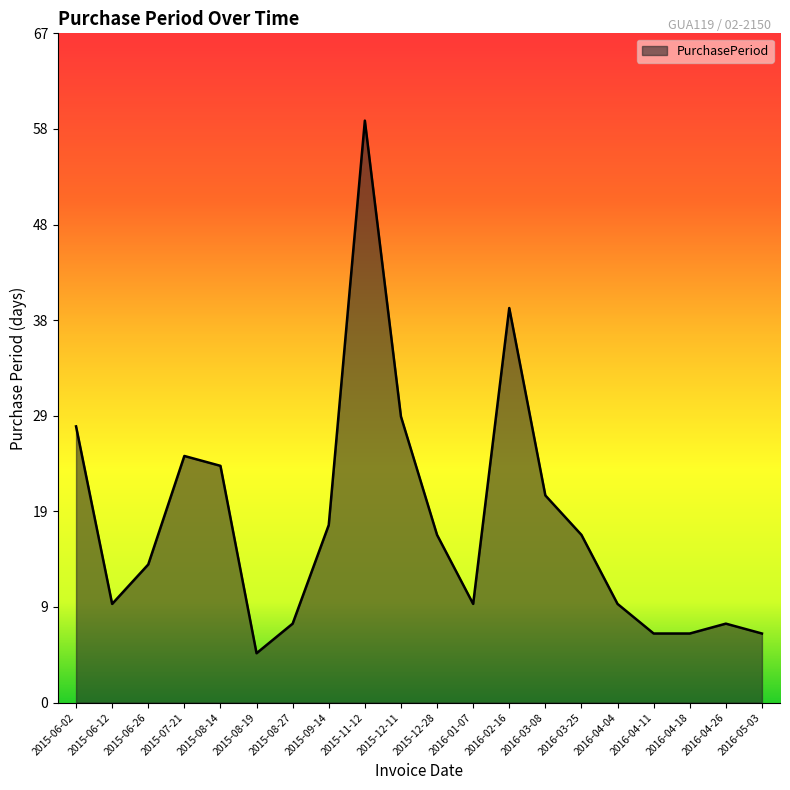

The chart shows a value of 7 at 2016-04-11. True or false?

True